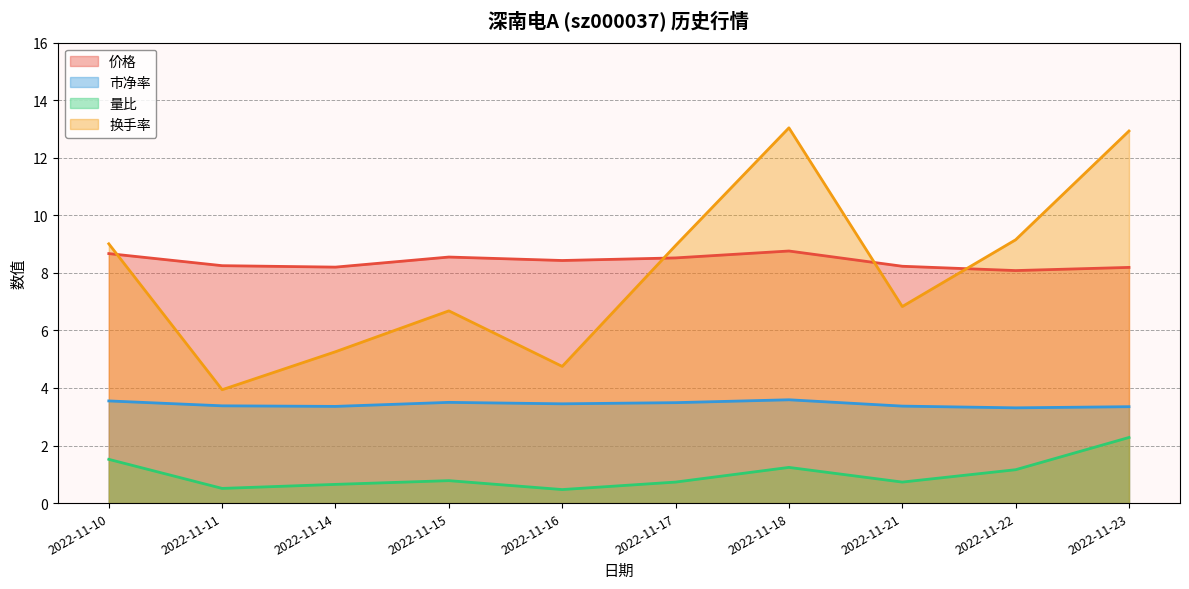

How many 价格 values are between 8 and 9?

10